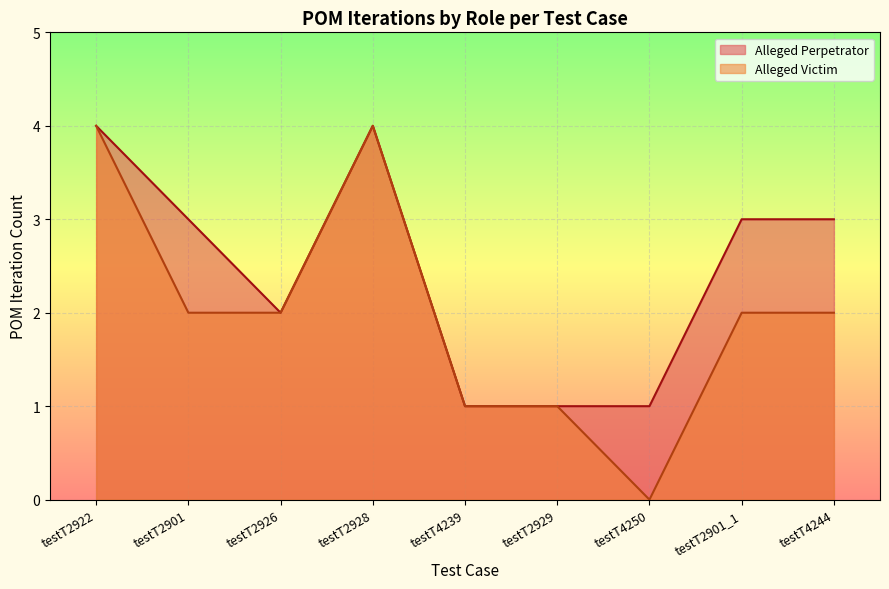

At testT2901, list the series in order from smallest to largest.

Alleged Victim, Alleged Perpetrator